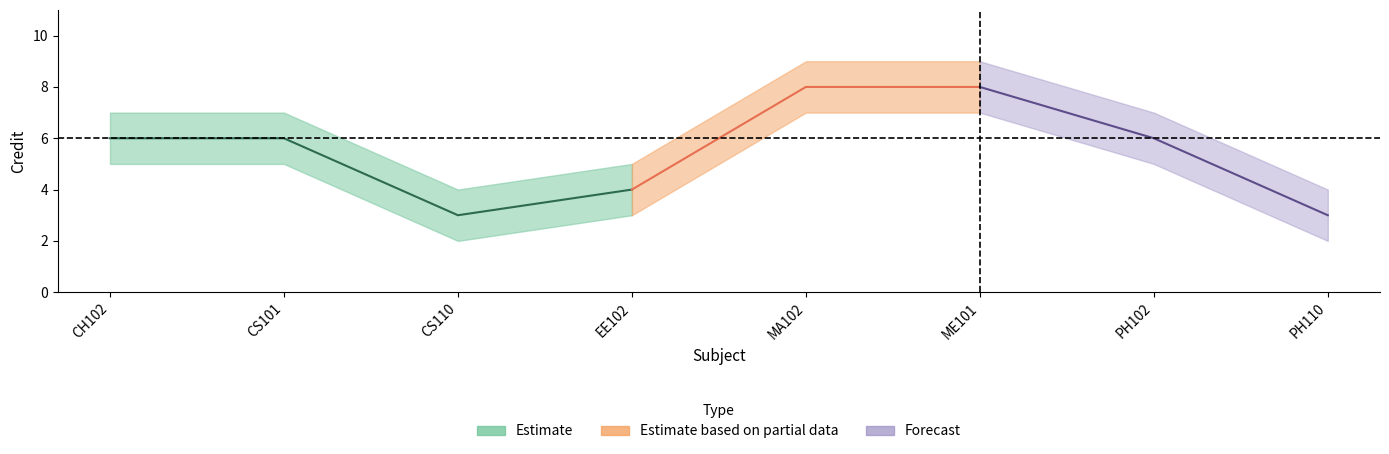

Which category has the lowest value across all series?

CS110